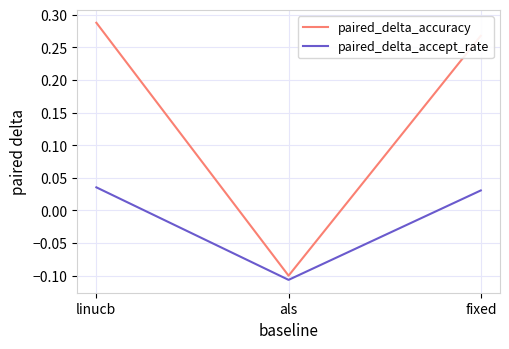

Which category has the lowest value in the paired_delta_accuracy series?

als